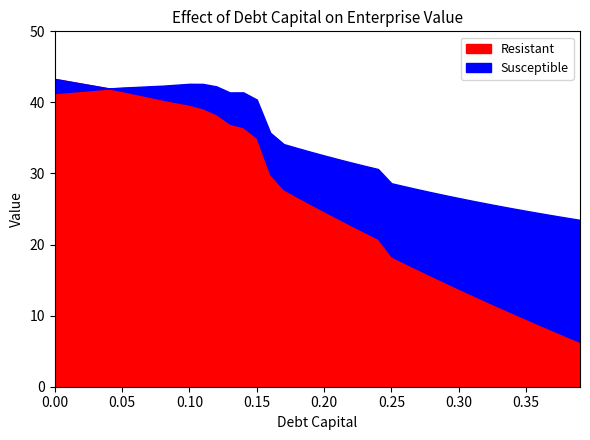

What is the difference between the maximum and second lowest values in the Resistant series?

36.2